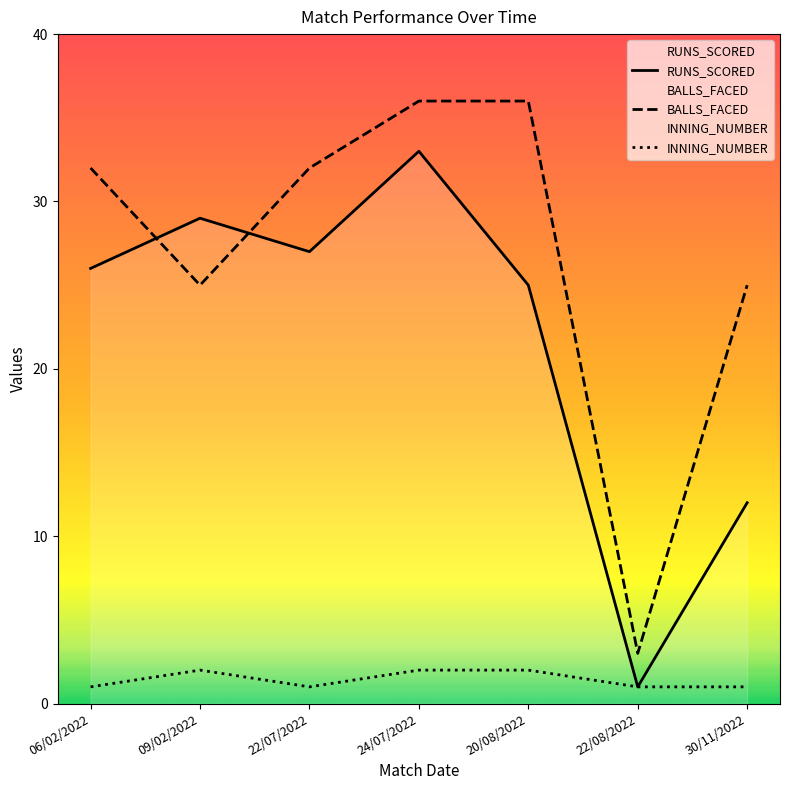

Count the BALLS_FACED values in the range 25 to 36.

6